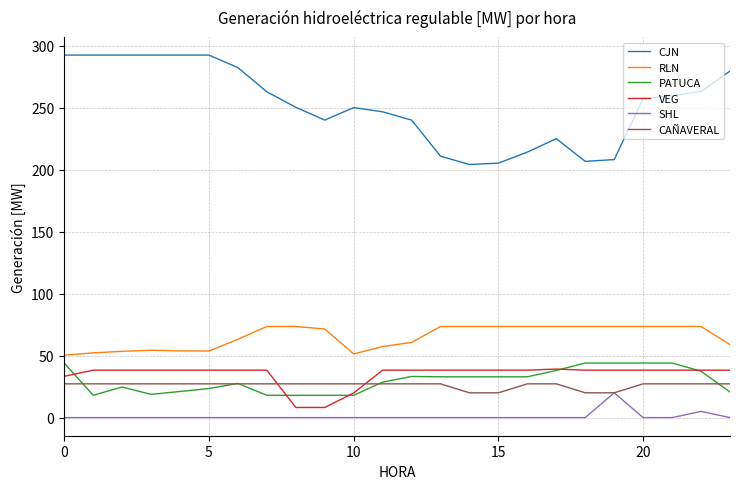

Which series has the largest total across all categories?

CJN